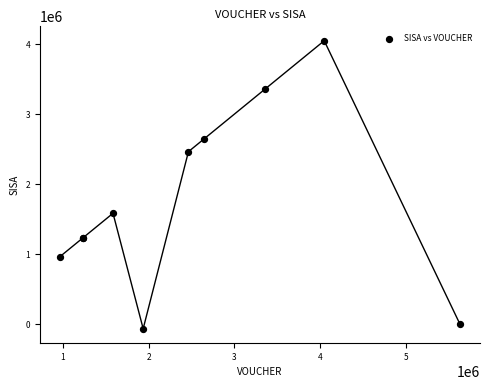

What Y value in the scatter plot is closest to 1992000?

1584000